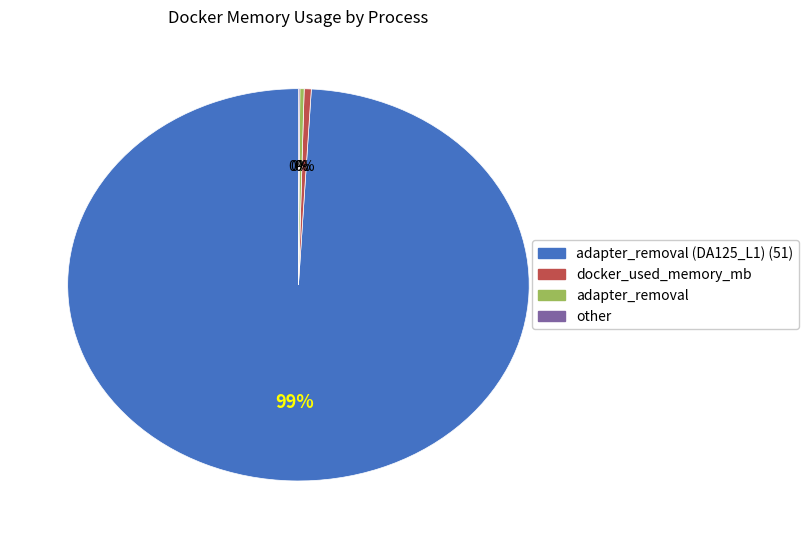

Do adapter_removal and adapter_removal (DA125_L1) (51) together represent more than half of the pie?

Yes